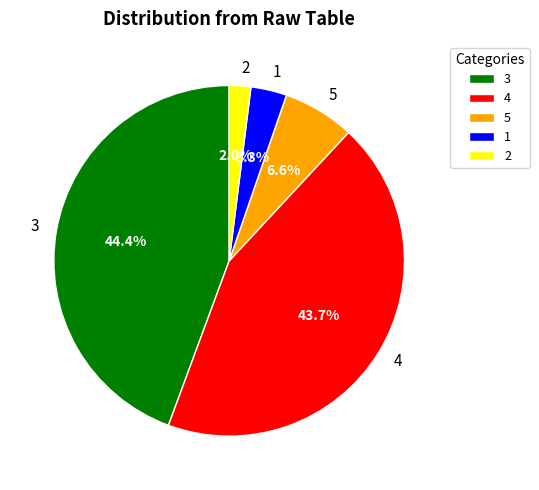

What is the largest slice in the pie chart?

3